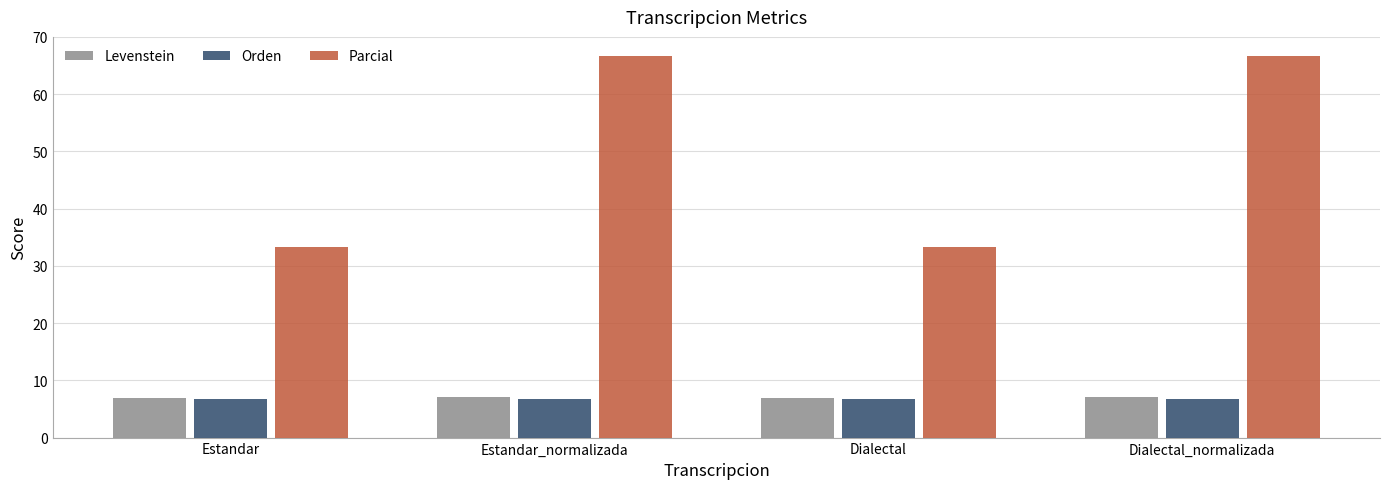

Between Dialectal and Dialectal_normalizada, which series saw the biggest shift?

Parcial